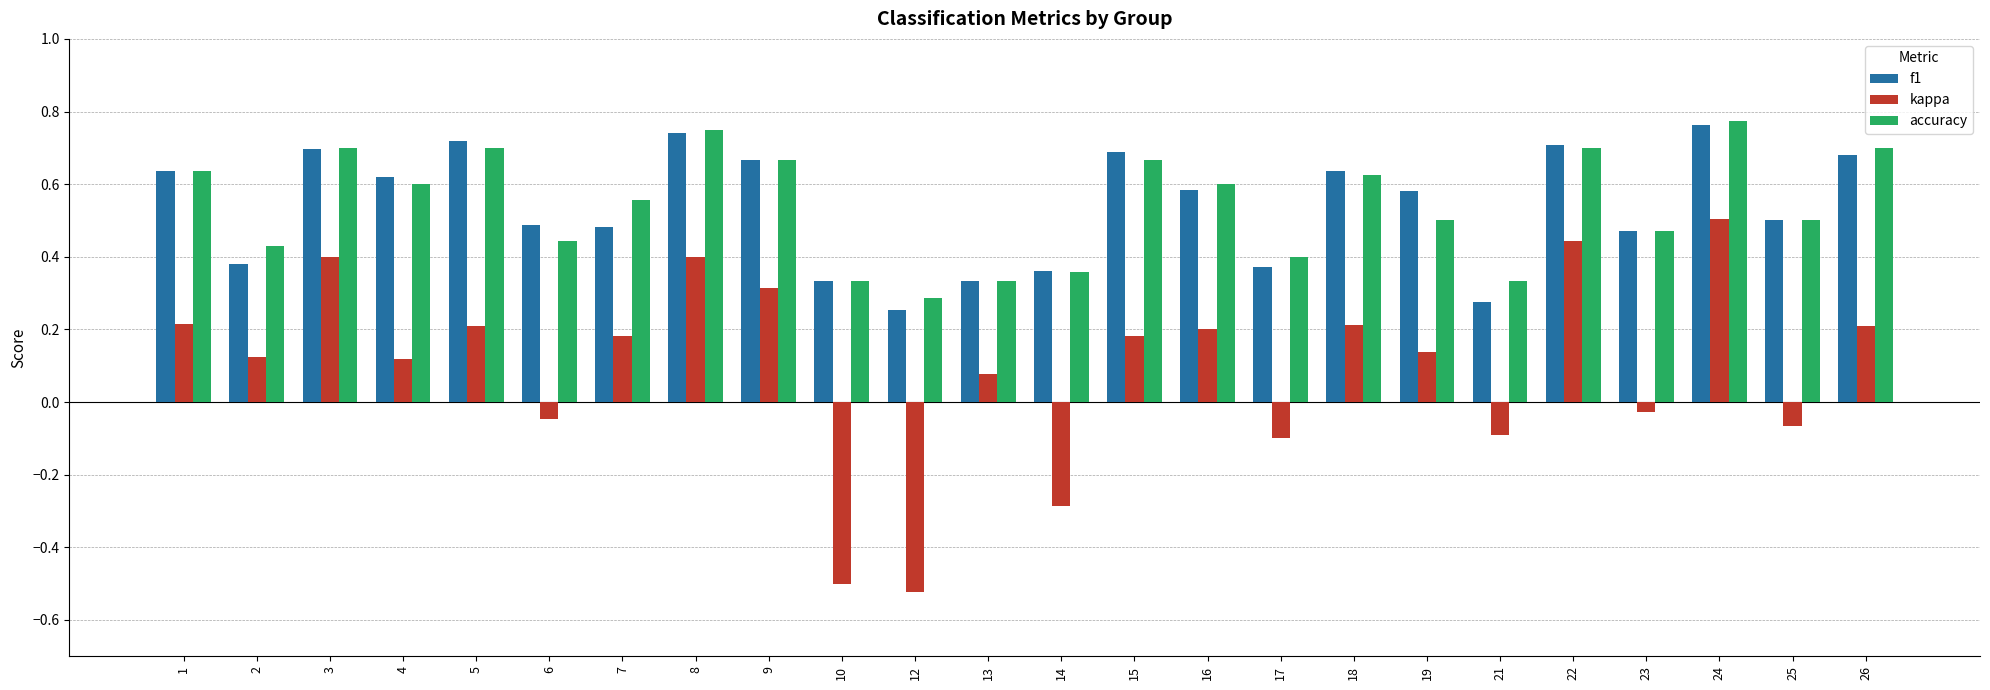

Which series has the largest range (max minus min)?

kappa